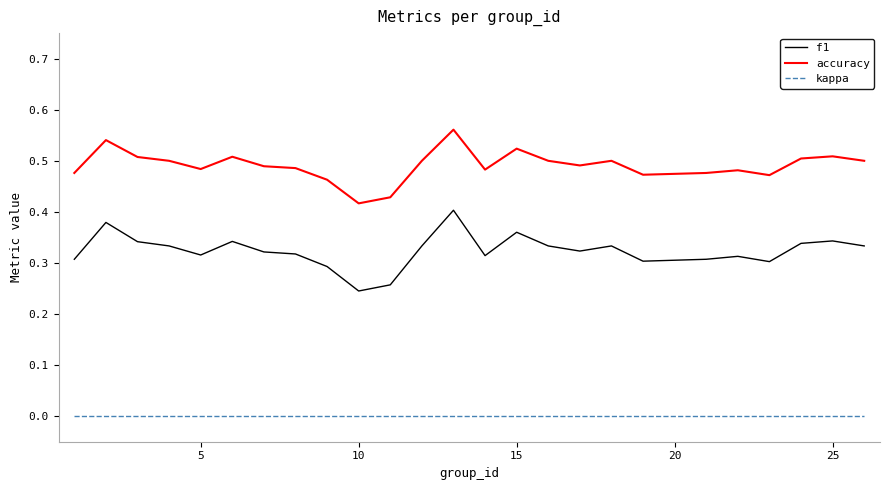

What is the sum of all f1 values?

8.1